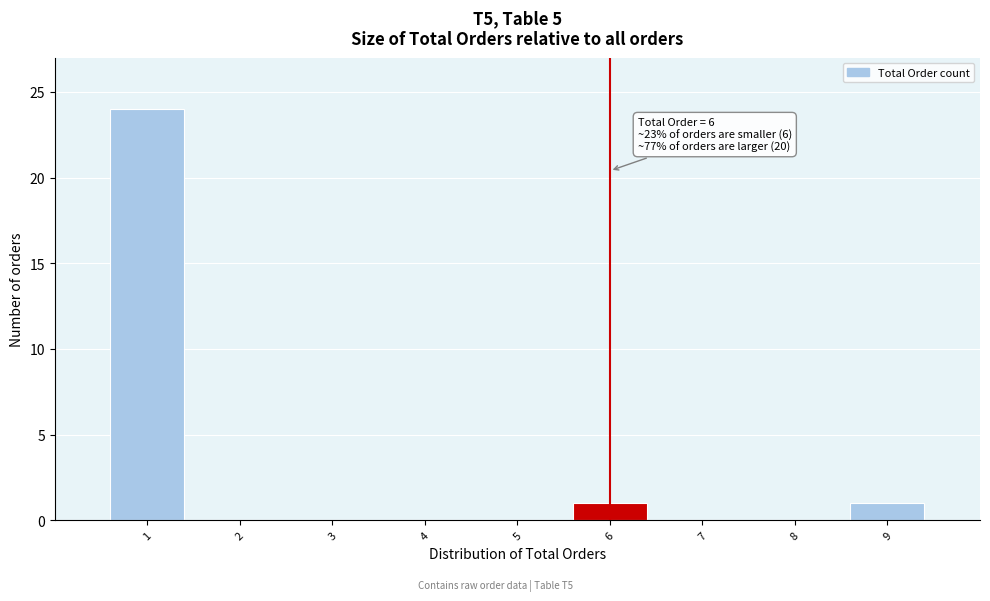

Over which range of the x-axis is the bar tallest?

0.5 to 1.5